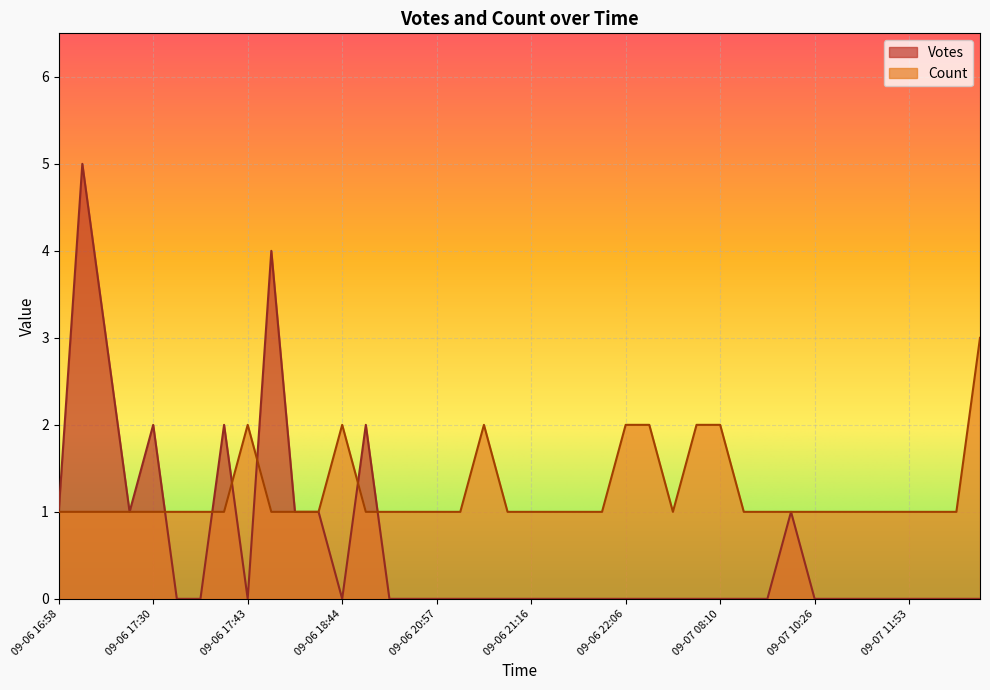

At 2019-09-07 08:10, list the series in order from largest to smallest.

Count, Votes